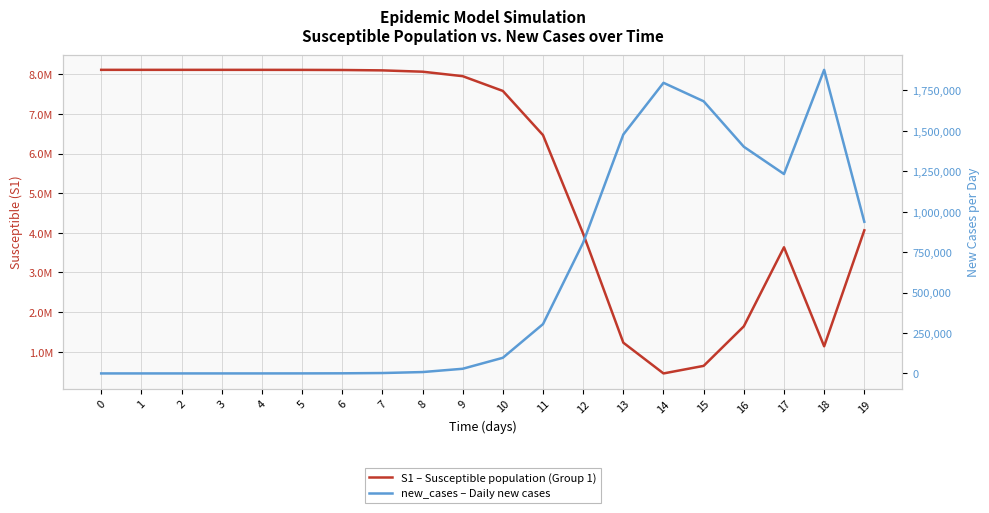

Reading left to right, extract all data points from this chart.

S1 – Susceptible population (Group 1): 0=8114268.8	1=8114261.6	2=8114241.3	3=8114172.2	4=8113934.7	5=8113117.0	6=8110303.1	7=8100626.1	8=8067432.2	9=7954561.5	10=7581994.5	11=6466964.6	12=3978378.8	13=1228318.5	14=452610.4	15=643284.8	16=1640954.9	17=3636363.3	18=1137381.3	19=4063880.7
new_cases – Daily new cases: 0=0.0	1=1.3	2=5.0	3=17.5	4=60.3	5=207.5	6=714.2	7=2457.1	8=8439.5	9=28828.2	10=96652.5	11=304963.5	12=808708.0	13=1477194.1	14=1796702.9	15=1682471.1	16=1401382.1	17=1232725.3	18=1876861.9	19=937593.8